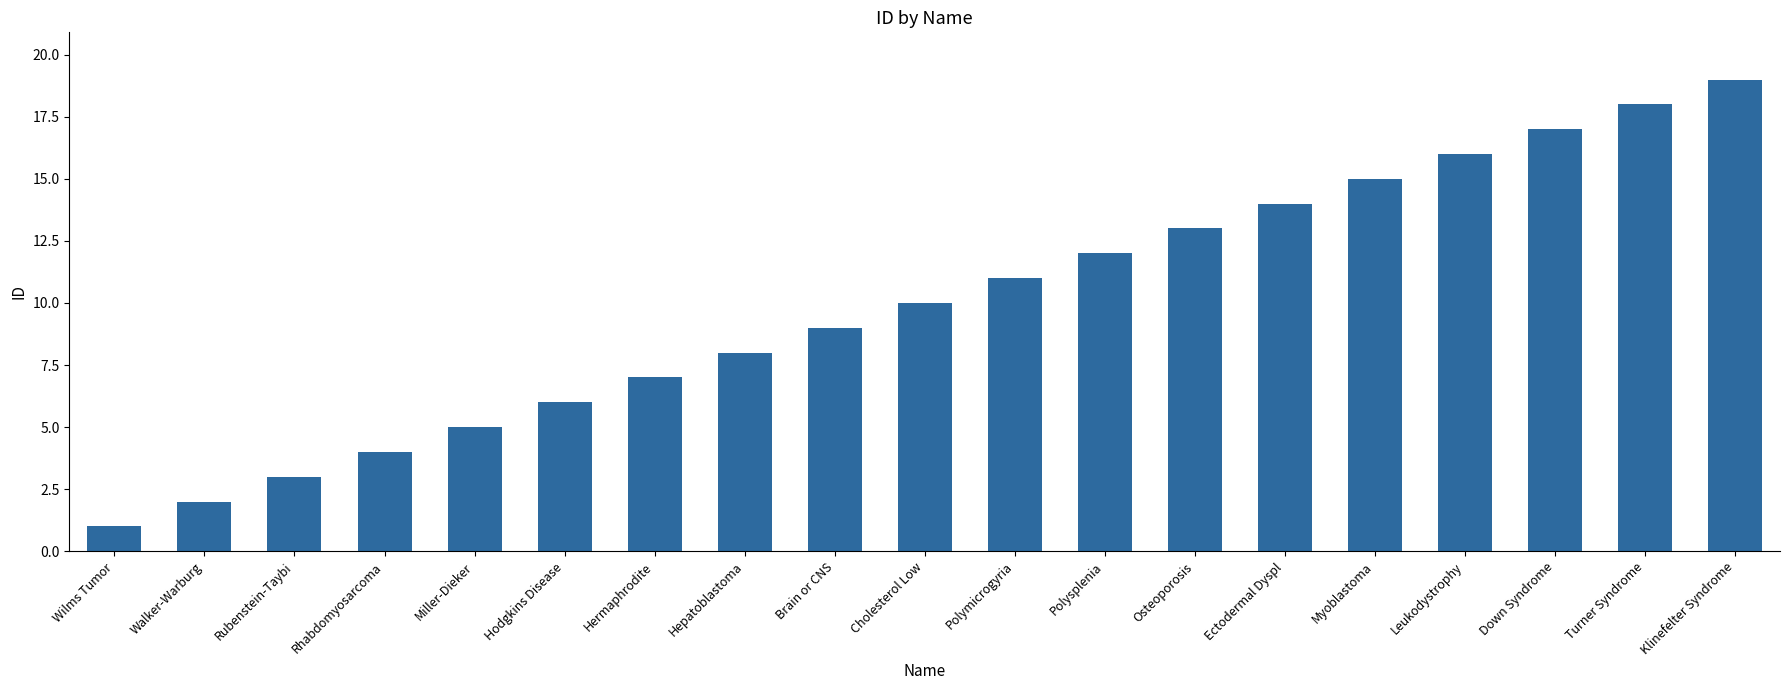

How many data points are less than 10?

9